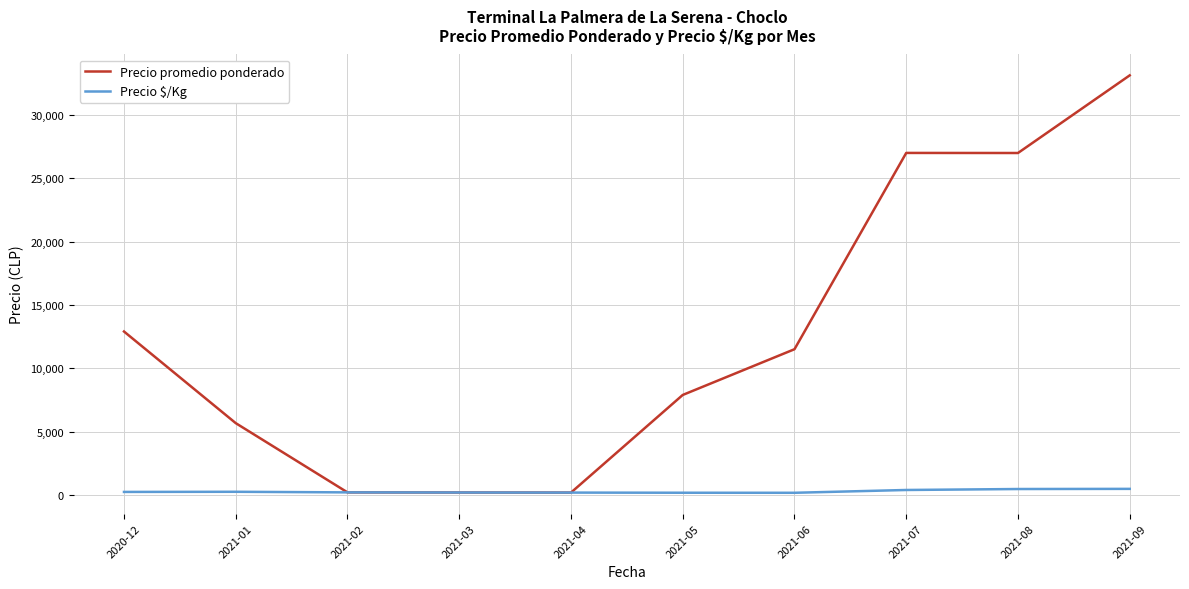

Is the value of Precio $/Kg at 2021-02 greater than the value of Precio promedio ponderado at 2021-08?

No